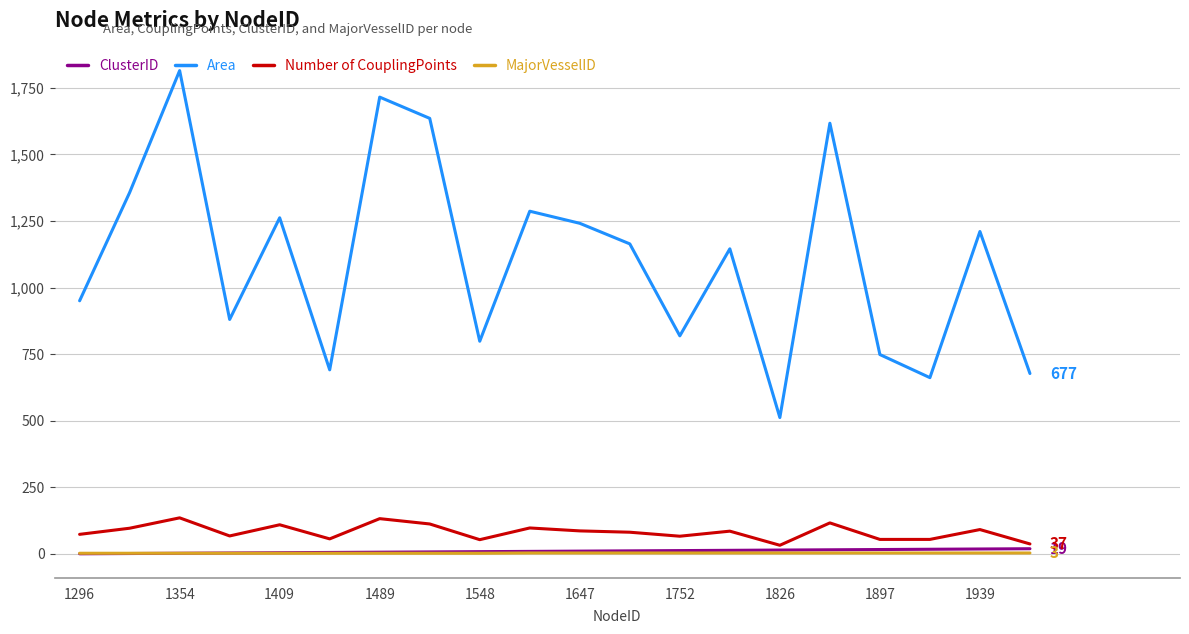

Which series has the largest range (max minus min)?

Area